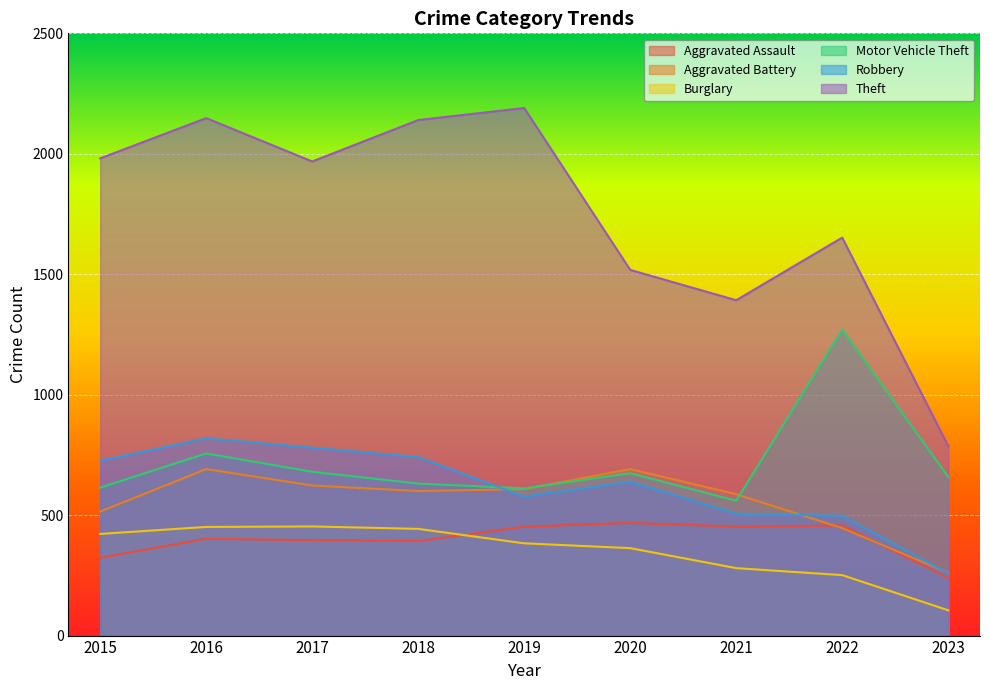

At which category does Aggravated Battery reach its first local peak?

2016